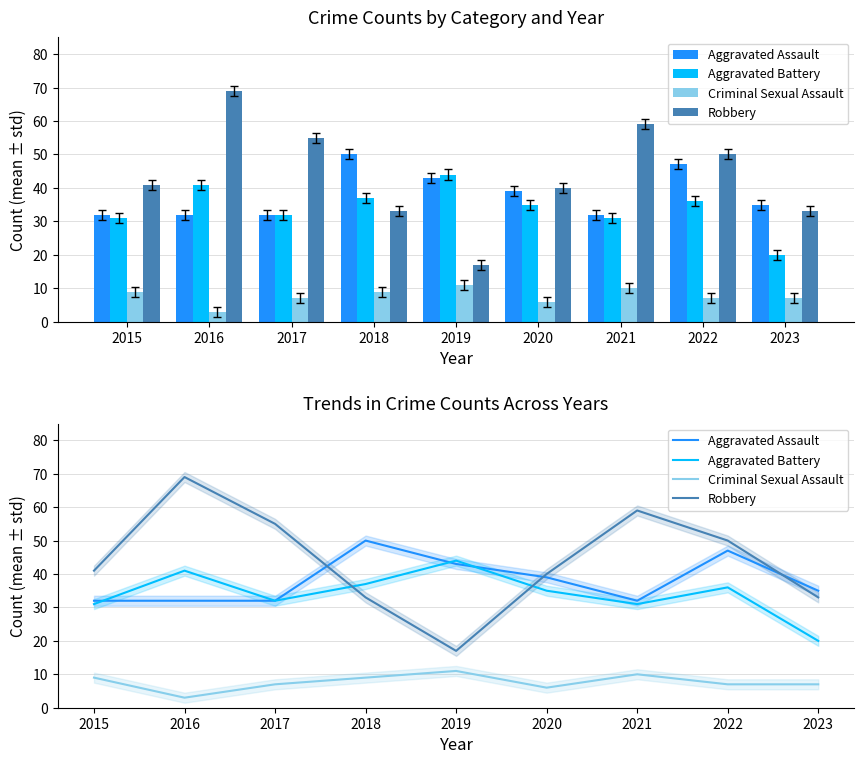

What is the maximum value for Aggravated Battery?

44